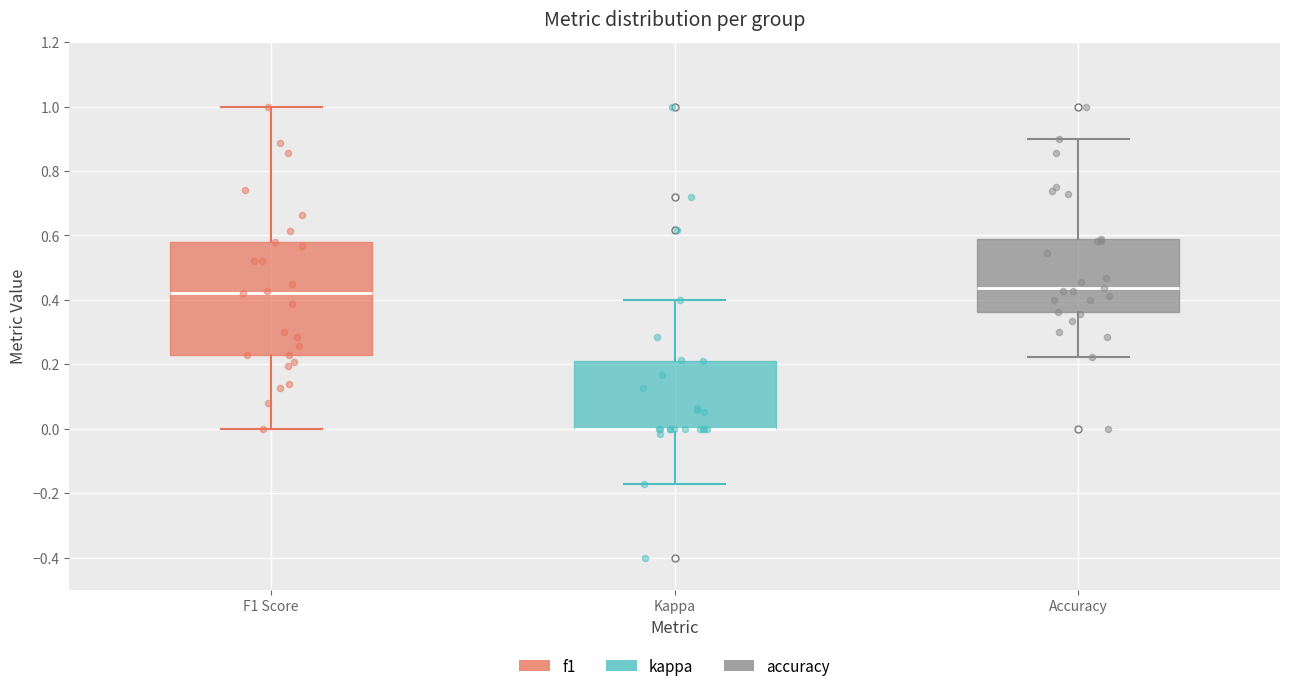

Reading left to right, read every box against the y-axis: the position of its median line, the range the box covers, and the ends of its whiskers. The values are not printed on the chart, so give them approximately, as read against the axis.

F1 Score: median 0.42, box 0.22 to 0.58, whiskers 0.00 to 1.00
Kappa: median 0.00 (drawn on the box's lower edge), box 0.00 to 0.22, whiskers -0.18 to 0.40
Accuracy: median 0.44, box 0.36 to 0.58, whiskers 0.22 to 0.90